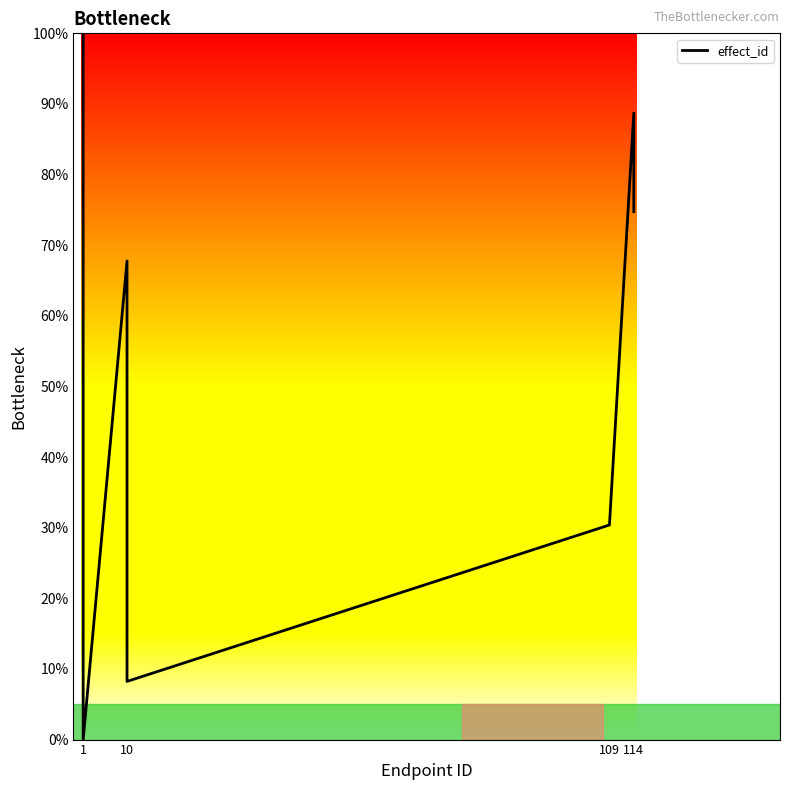

Count the number of data series in this chart.

1